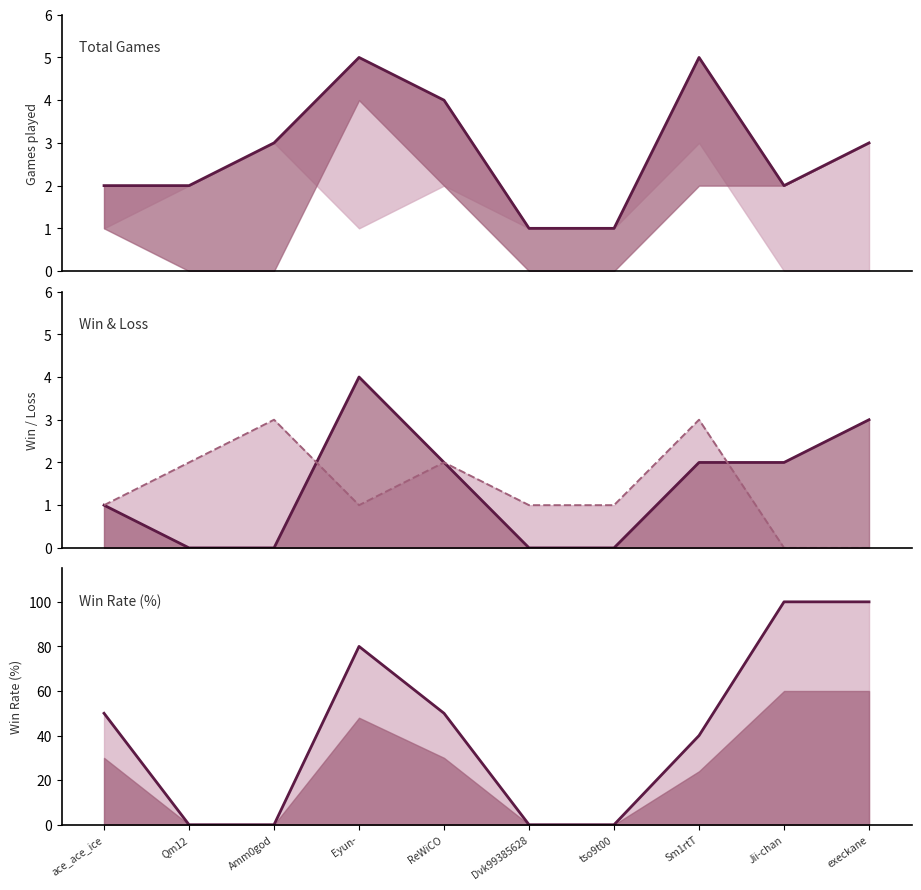

At how many categories does at least one series exceed 21?

6